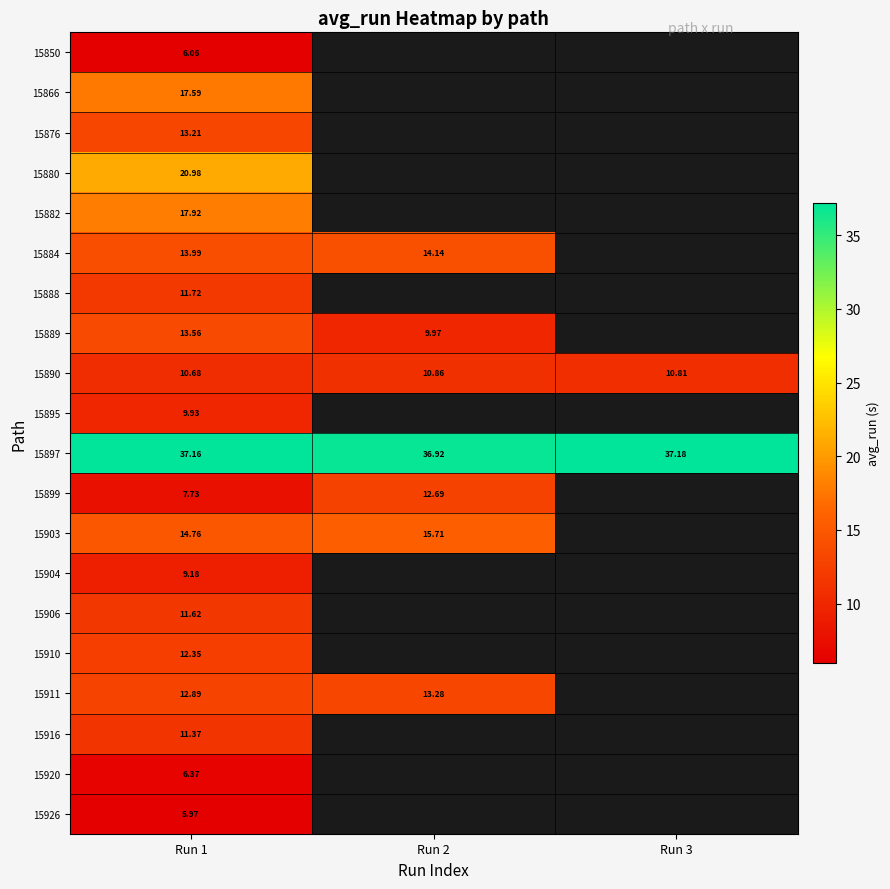

What is the highest value of the 15882 series?

17.9